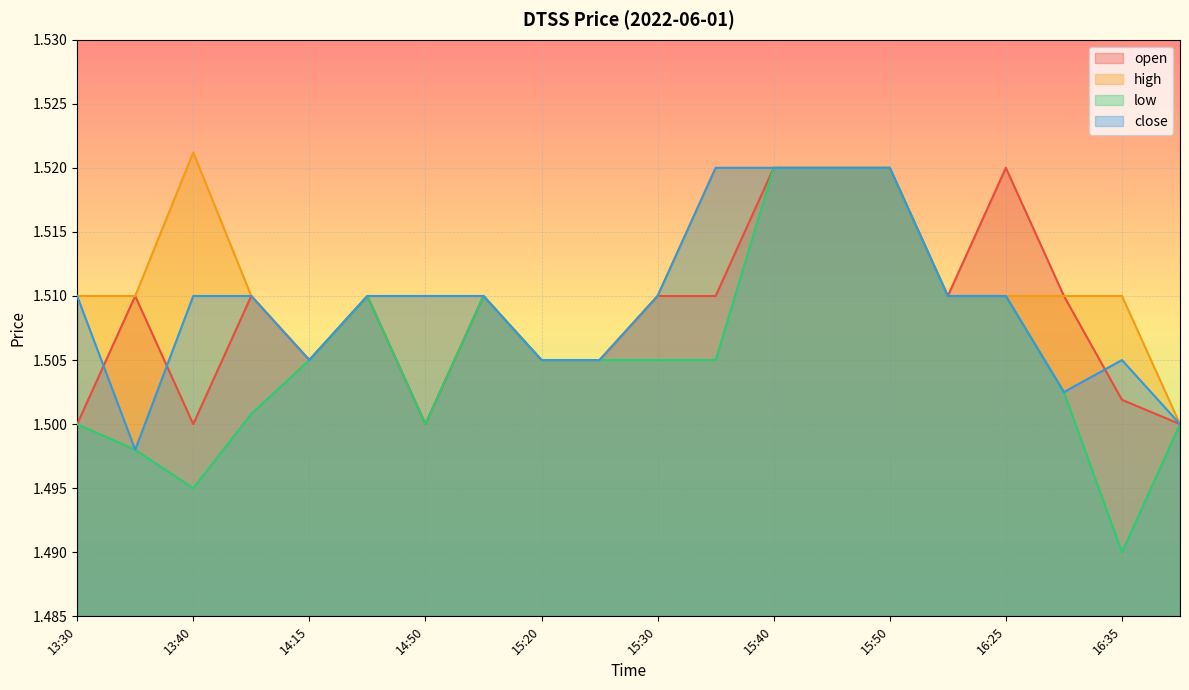

Reading left to right, list all the values displayed in this chart.

open: 1.5	1.5	1.5	1.5	1.5	1.5	1.5	1.5	1.5	1.5	1.5	1.5	1.5	1.5	1.5	1.5	1.5	1.5	1.5	1.5
high: 1.5	1.5	1.5	1.5	1.5	1.5	1.5	1.5	1.5	1.5	1.5	1.5	1.5	1.5	1.5	1.5	1.5	1.5	1.5	1.5
low: 1.5	1.5	1.5	1.5	1.5	1.5	1.5	1.5	1.5	1.5	1.5	1.5	1.5	1.5	1.5	1.5	1.5	1.5	1.5	1.5
close: 1.5	1.5	1.5	1.5	1.5	1.5	1.5	1.5	1.5	1.5	1.5	1.5	1.5	1.5	1.5	1.5	1.5	1.5	1.5	1.5